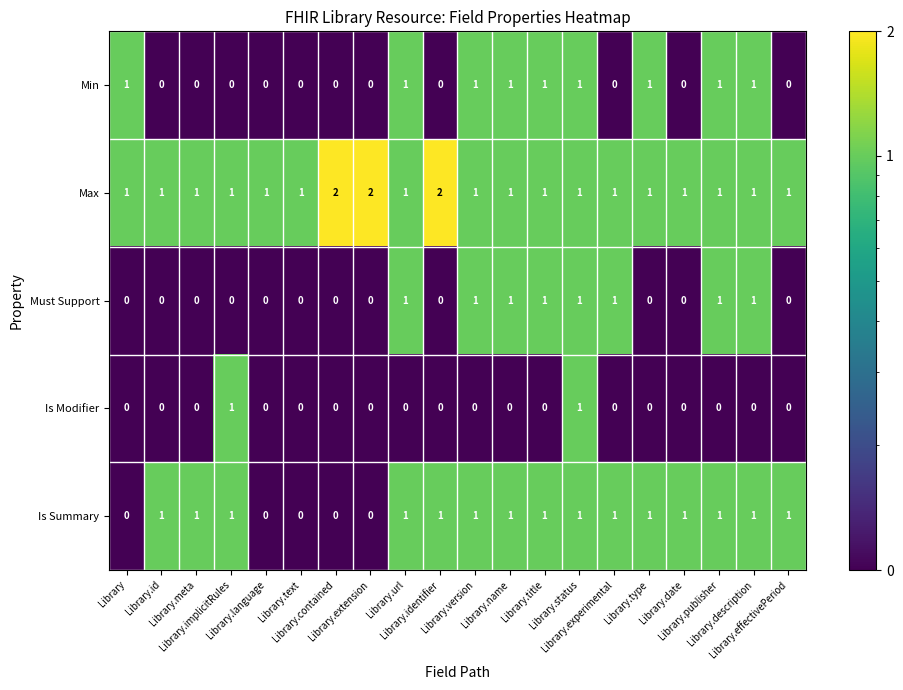

Which series changed the most between Library and Library.text?

Min